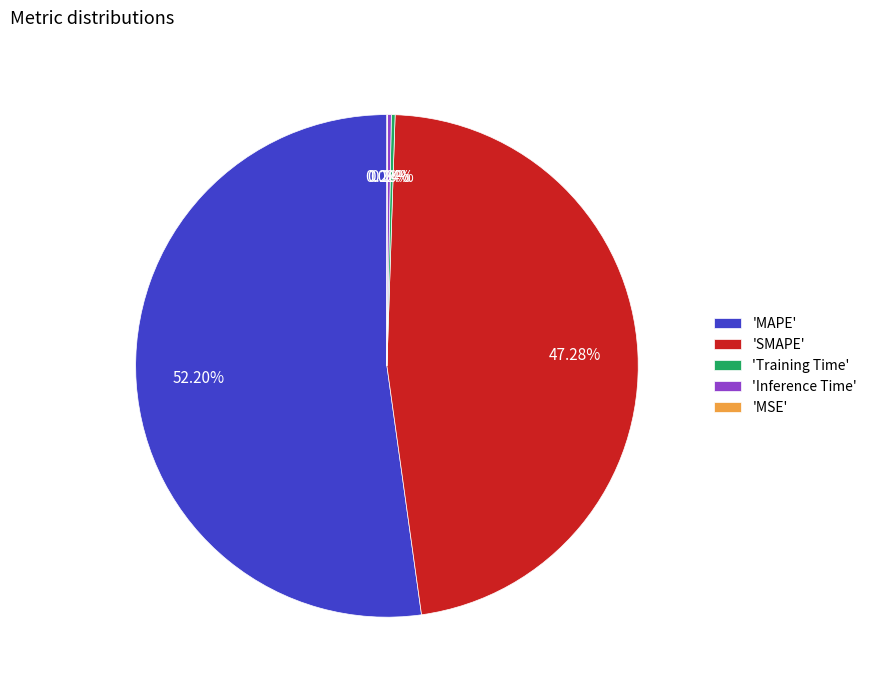

To the nearest percent, what is the difference between the largest and smallest slice percentages?

52%